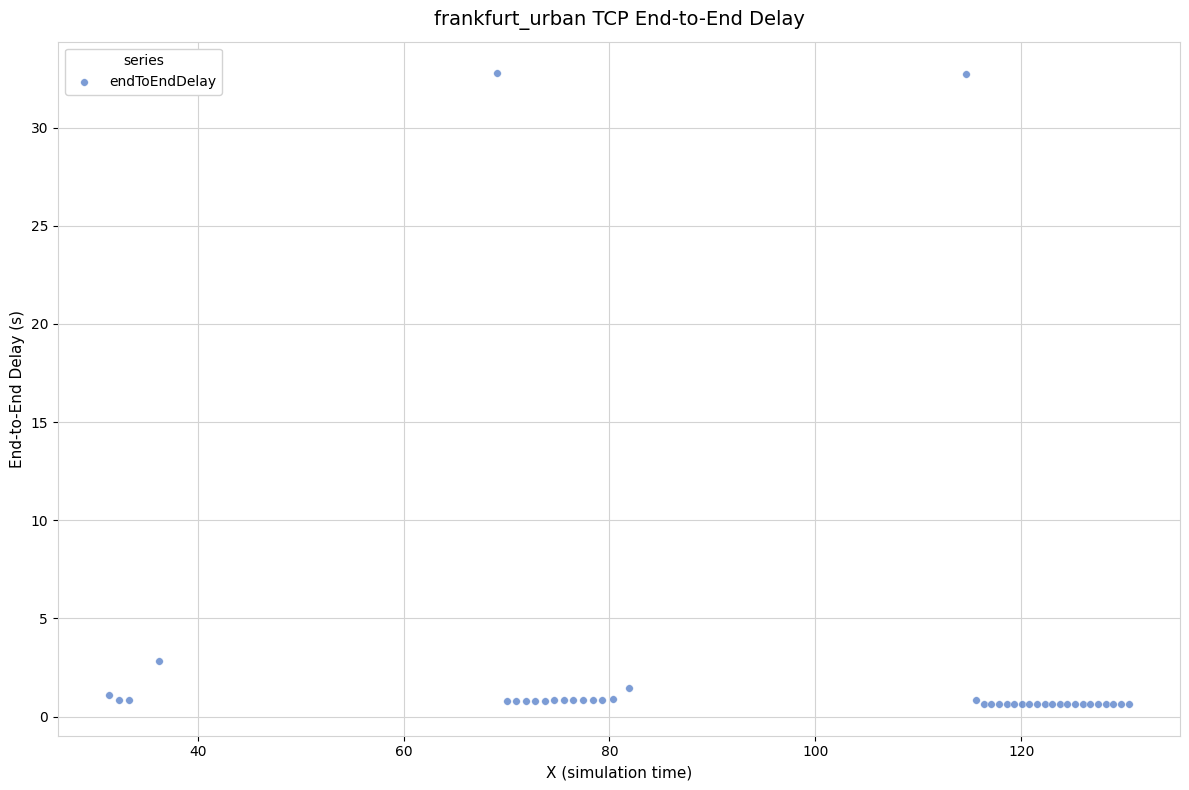

What Y value in the scatter plot is closest to 16?

2.9